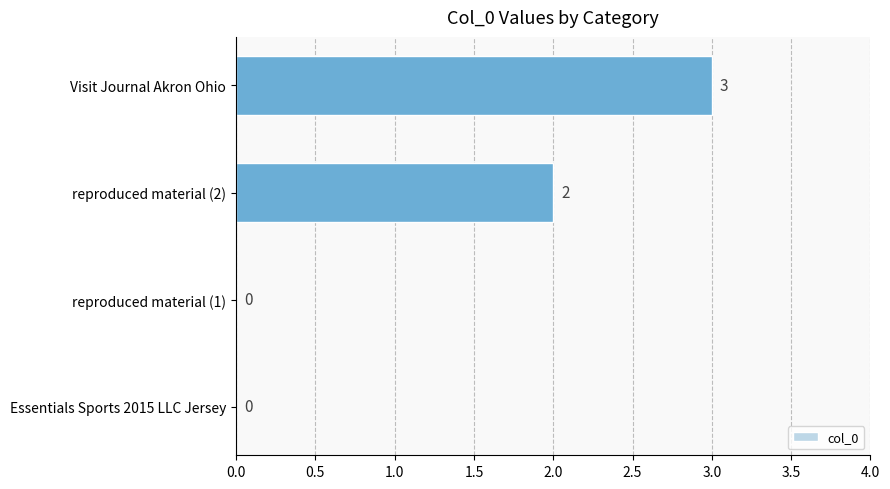

Reading bottom to top, what are all the values shown in this chart?

Essentials Sports 2015 LLC Jersey=0	reproduced material (1)=0	reproduced material (2)=2	Visit Journal Akron Ohio=3